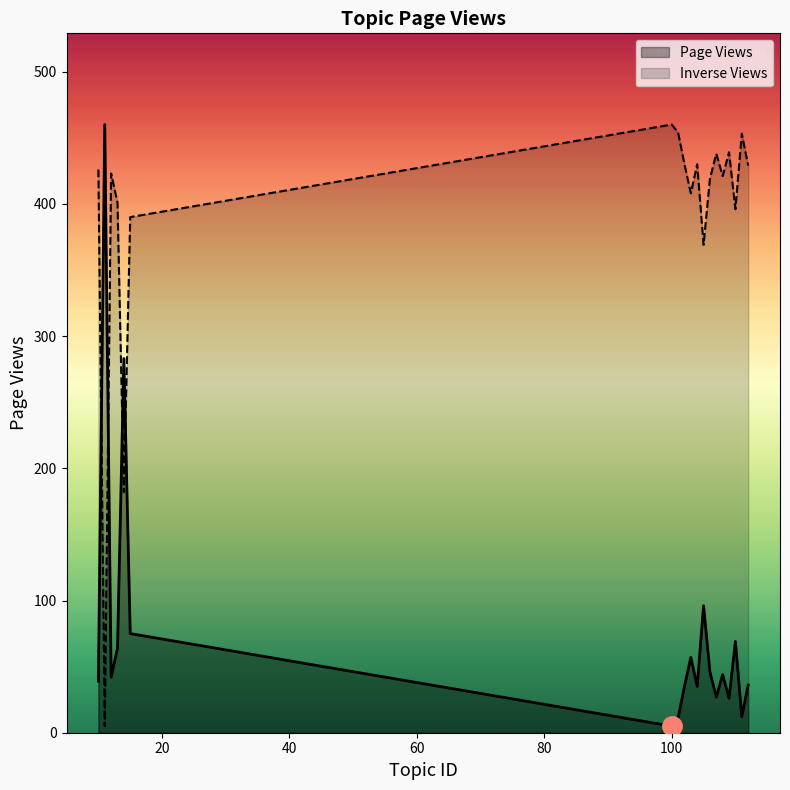

How many points are higher than both their immediate neighbors (excluding endpoints)?

6